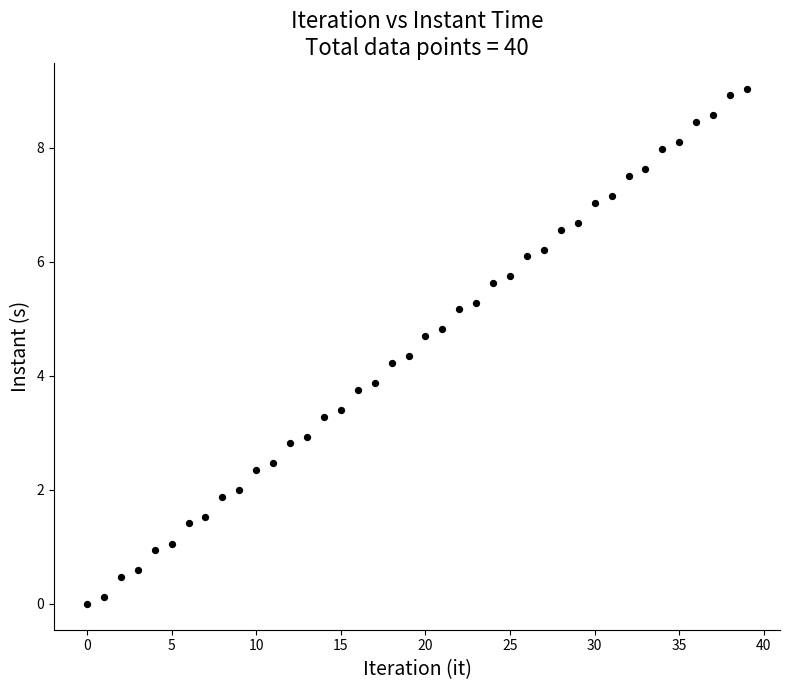

What Y value in the scatter plot is closest to 4?

3.9